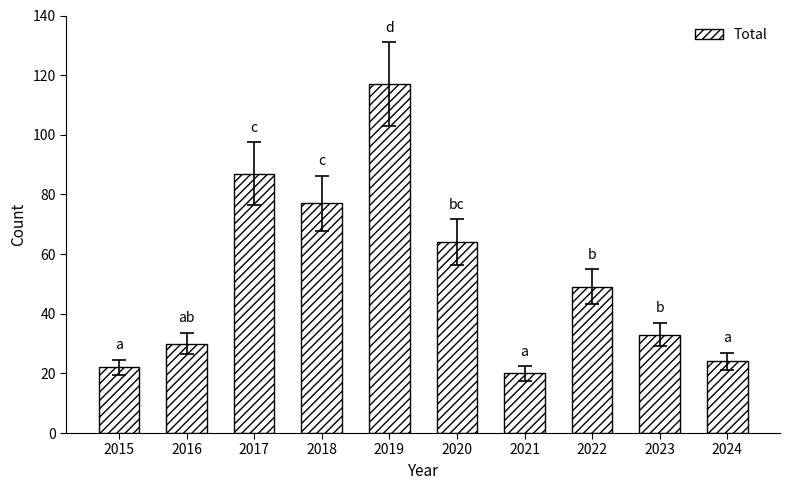

Is it true that the value at 2021 is 6?

False